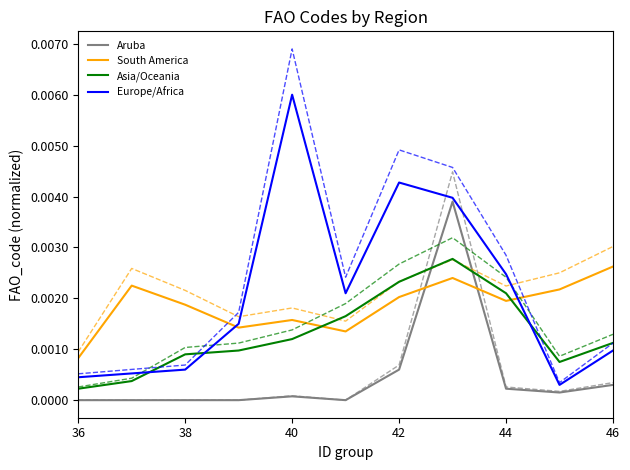

Which series ends up on top after the final intersection of Europe/Africa and Asia/Oceania?

Asia/Oceania